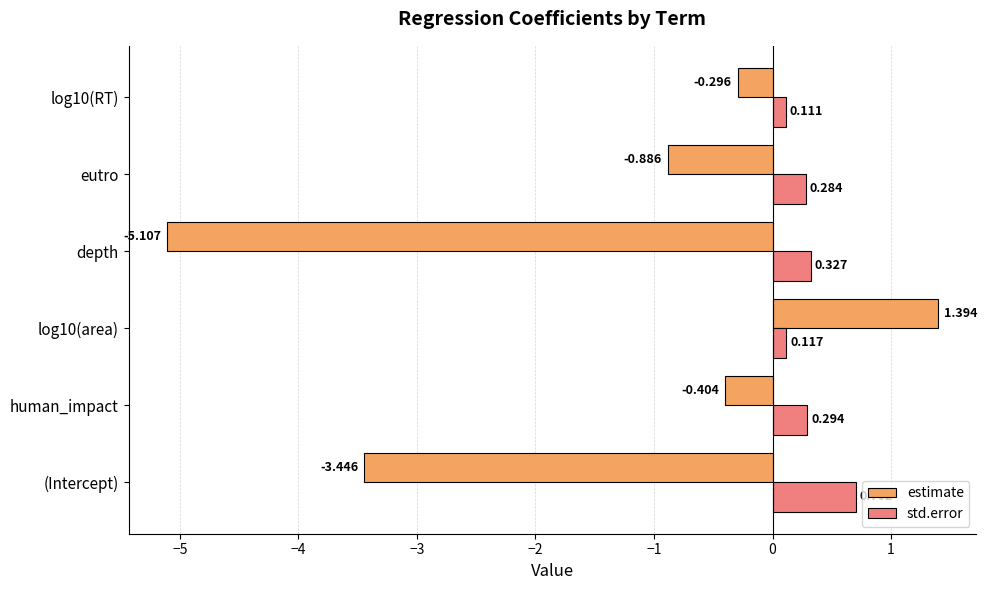

Is the value of estimate at human_impact greater than the value of std.error at (Intercept)?

No